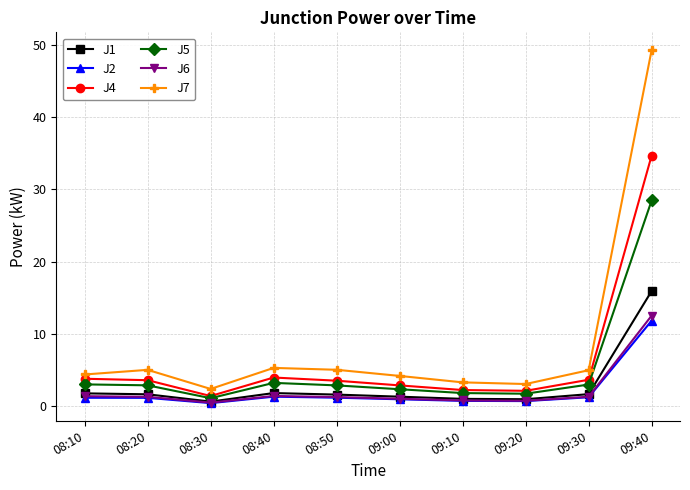

What is the sum of all J2 values?

20.9